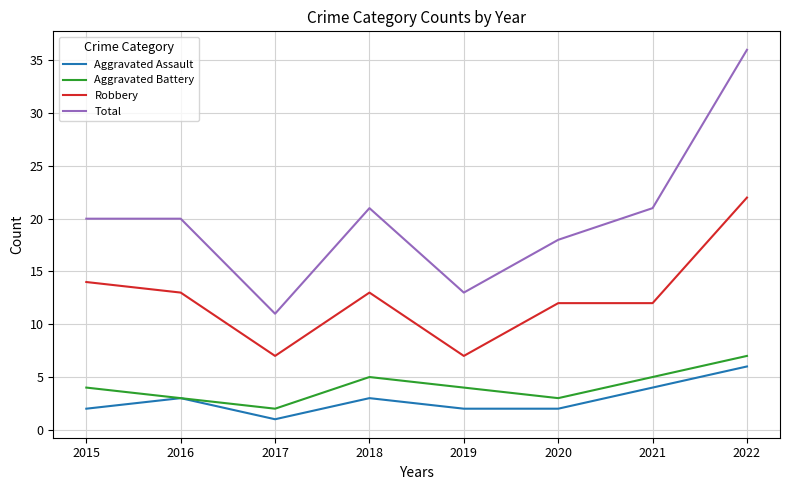

Is the value of Aggravated Assault at 2016 greater than the value of Robbery at 2019?

No